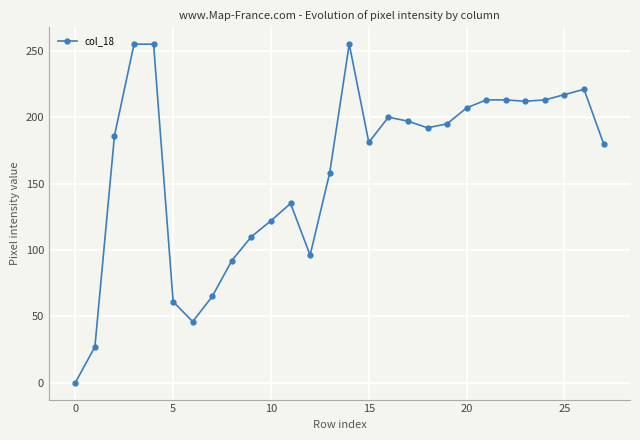

True or false: there are more than 1 points higher than both neighbors.

True